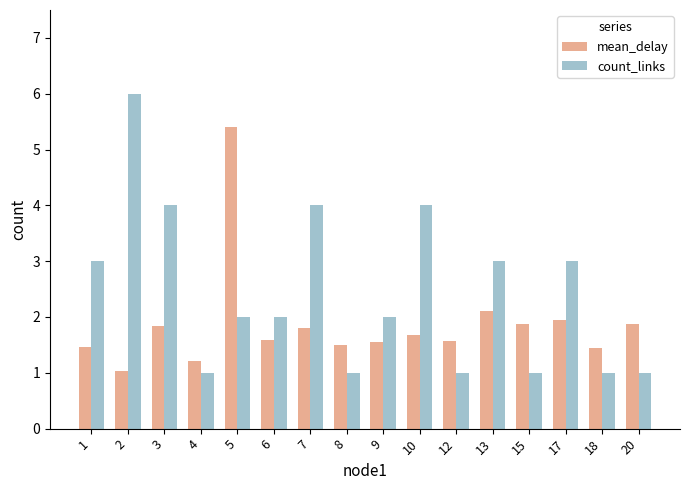

Which category has the highest value across all series?

2